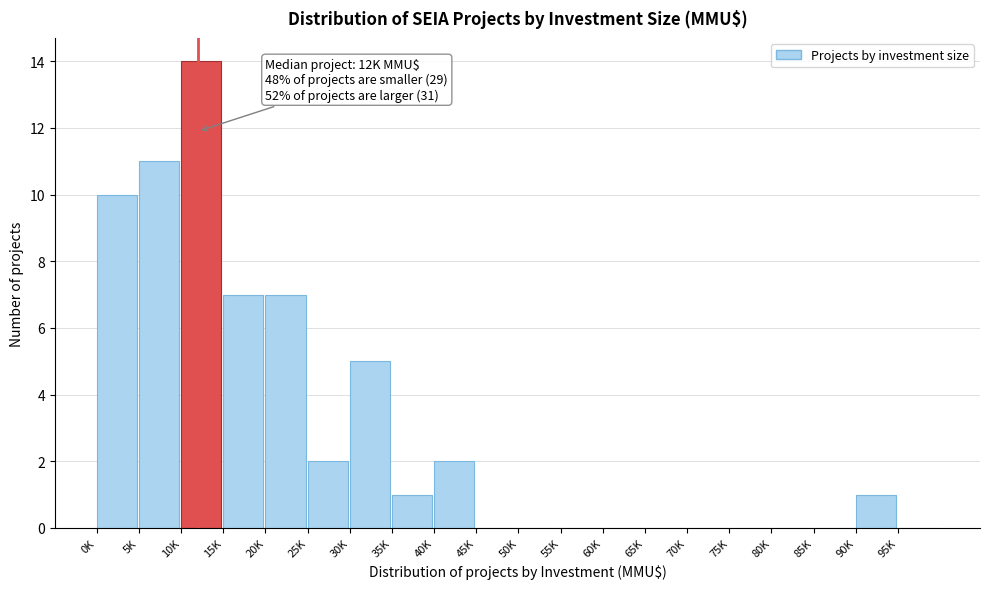

Reading right to left, transcribe all the data shown in this chart.

95K=0	90K=1	85K=0	80K=0	75K=0	70K=0	65K=0	60K=0	55K=0	50K=0	45K=0	40K=2	35K=1	30K=5	25K=2	20K=7	15K=7	10K=14	5K=11	0K=10